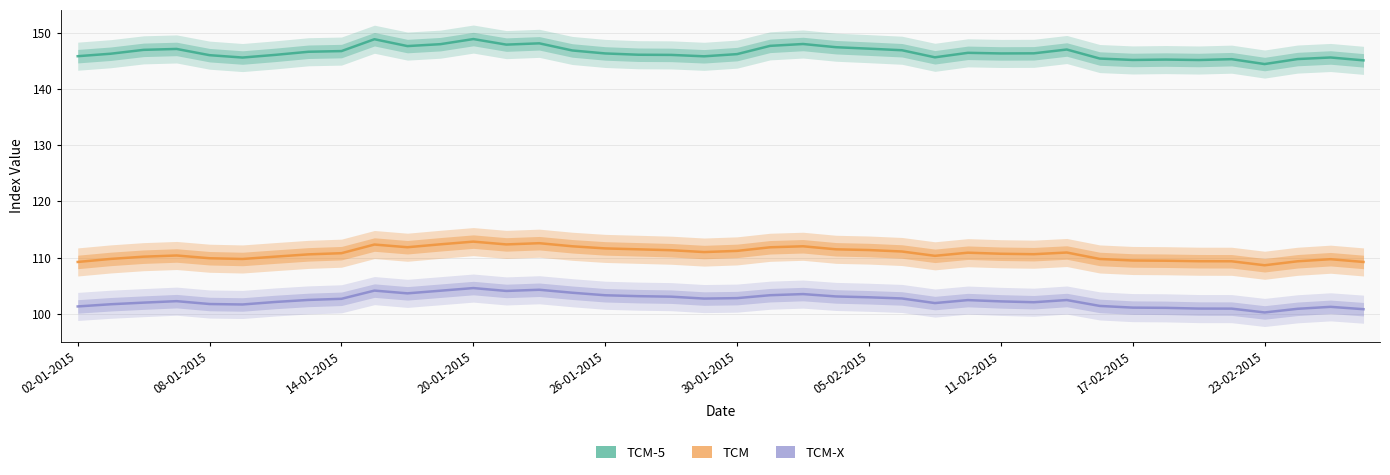

What is the smallest value displayed?

100.2